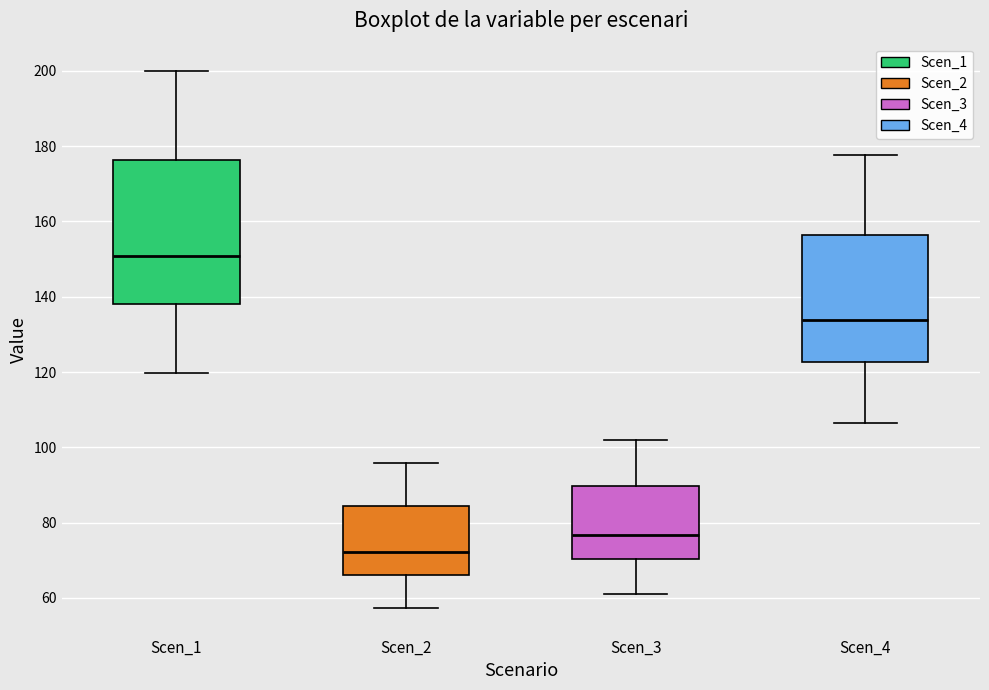

Comparing the boxes themselves (not the whiskers), which one is the tallest?

Scen_1